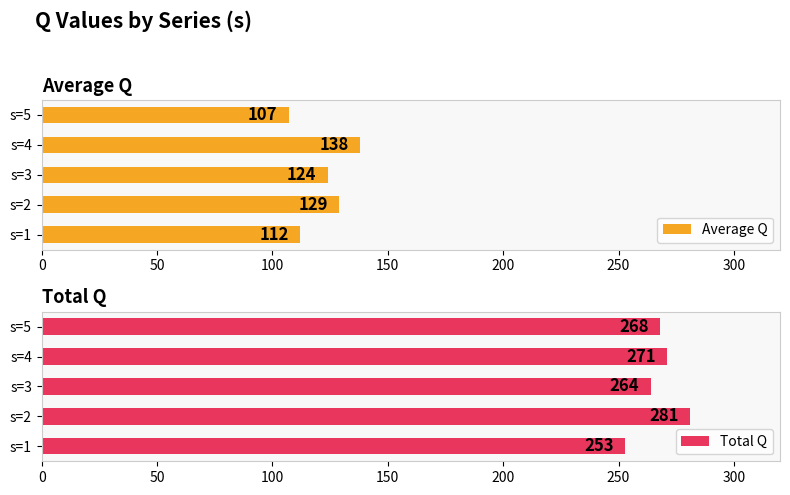

What is the difference between the second highest and minimum values in the Average Q series?

22